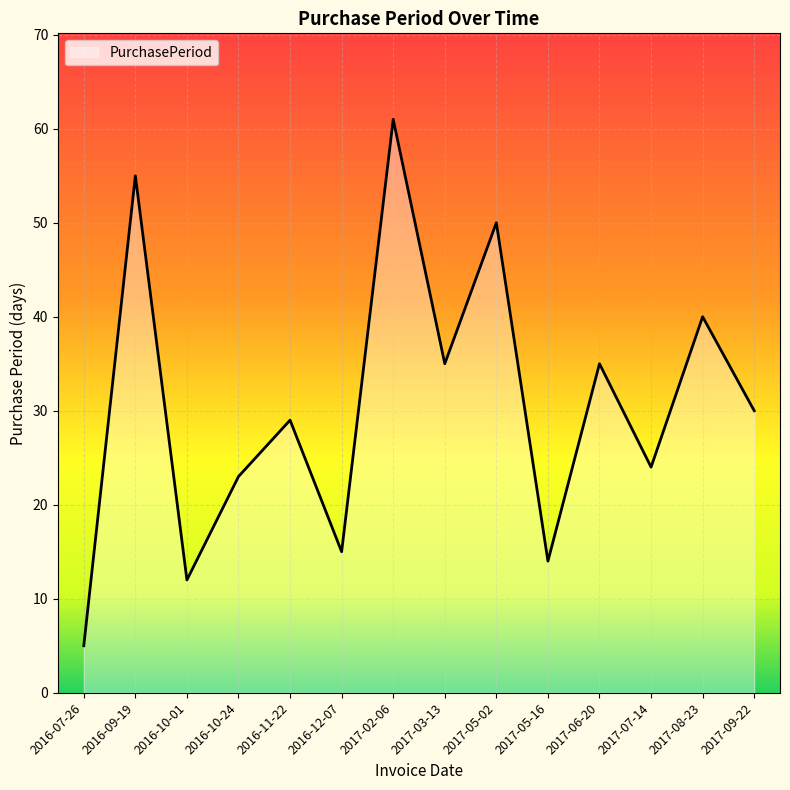

Which category has the lowest value across all series?

2016-07-26